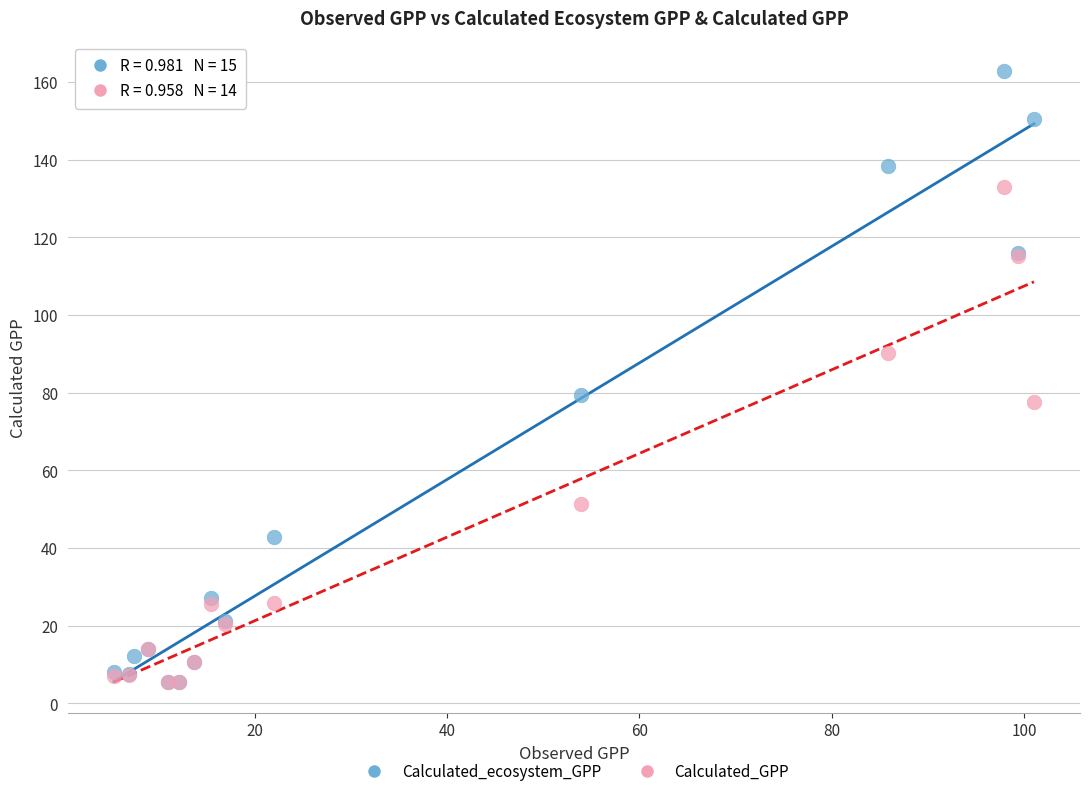

Which series contains the highest Y value?

Calculated_ecosystem_GPP